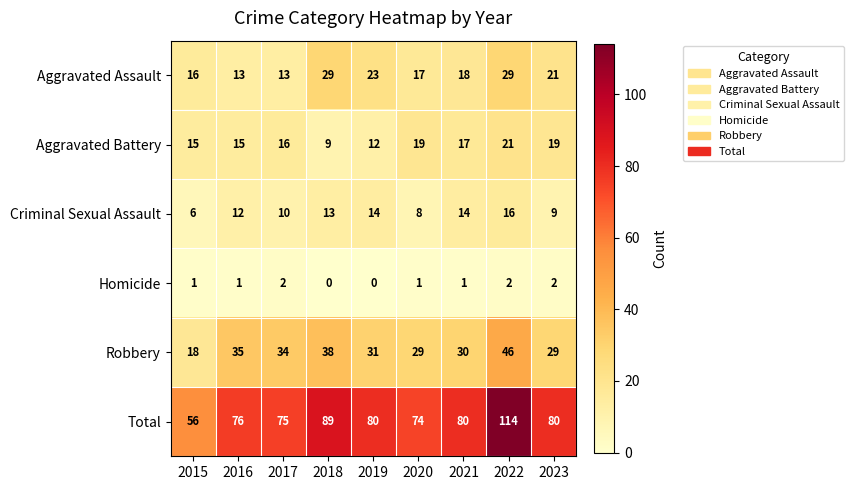

True or false: Total has a value of 80 at 2023.

True